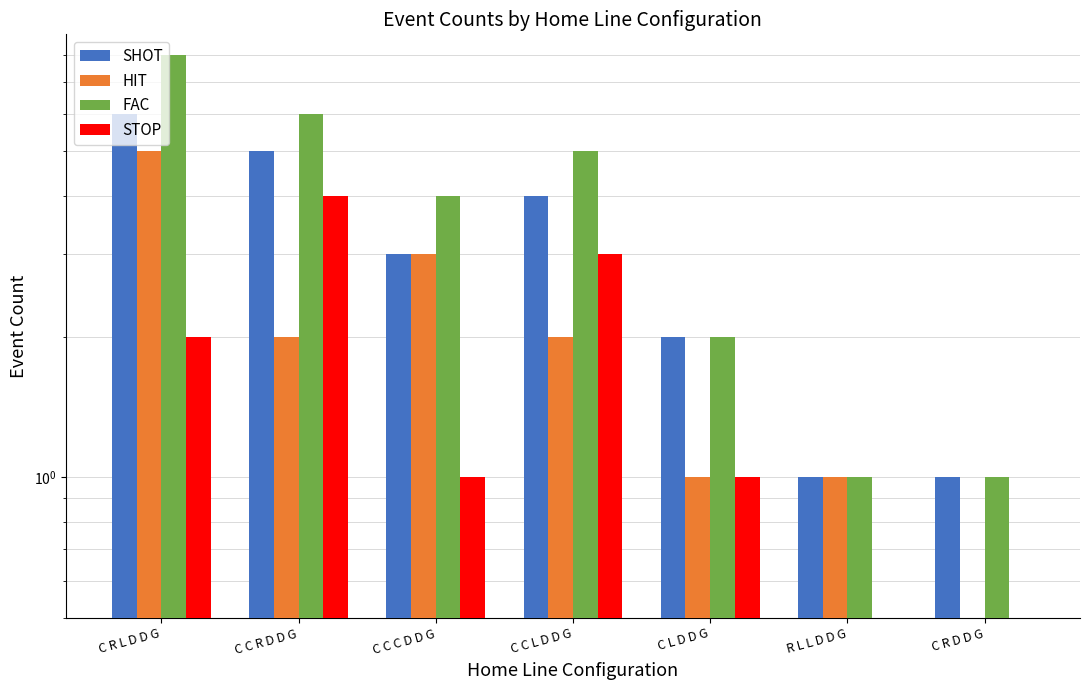

Reading left to right, transcribe all the data shown in this chart.

SHOT: 6	5	3	4	2	1	1
HIT: 5	2	3	2	1	1	0
FAC: 8	6	4	5	2	1	1
STOP: 2	4	1	3	1	0	0